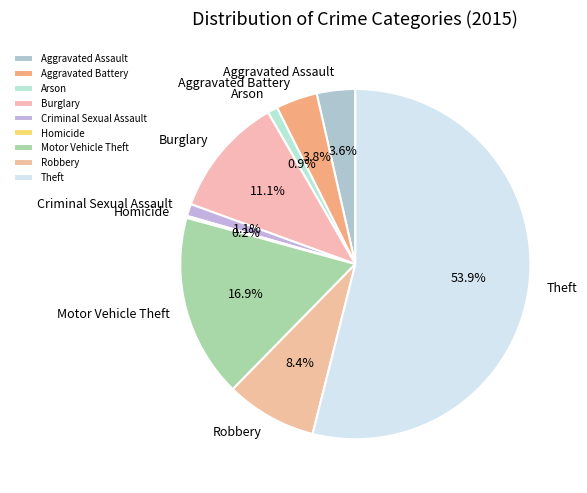

What is the largest slice in the pie chart?

Theft